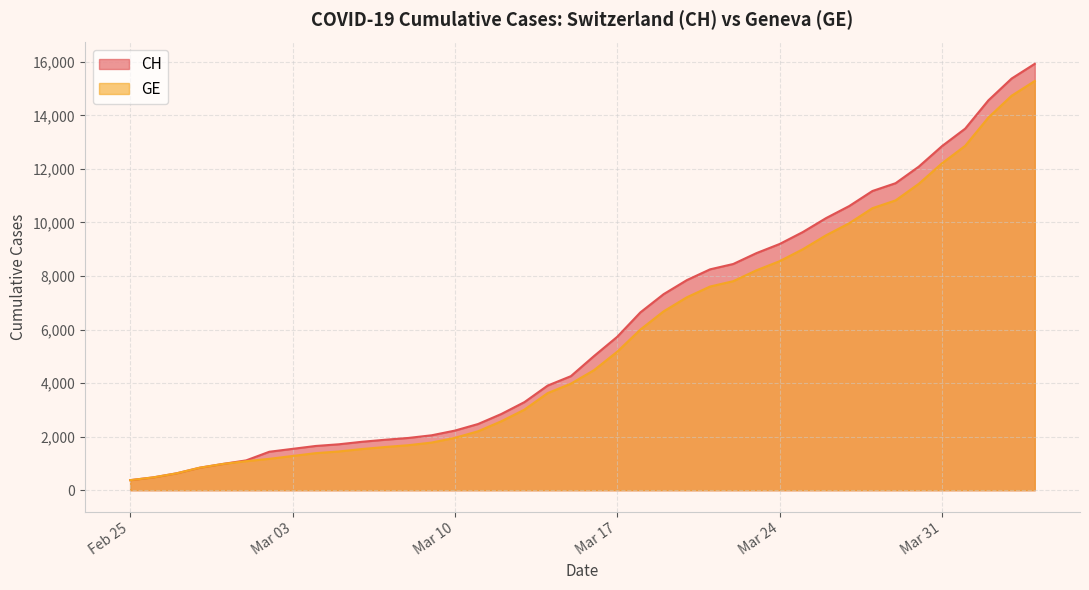

What value does the CH series have at Feb 25, to the nearest 100?

400